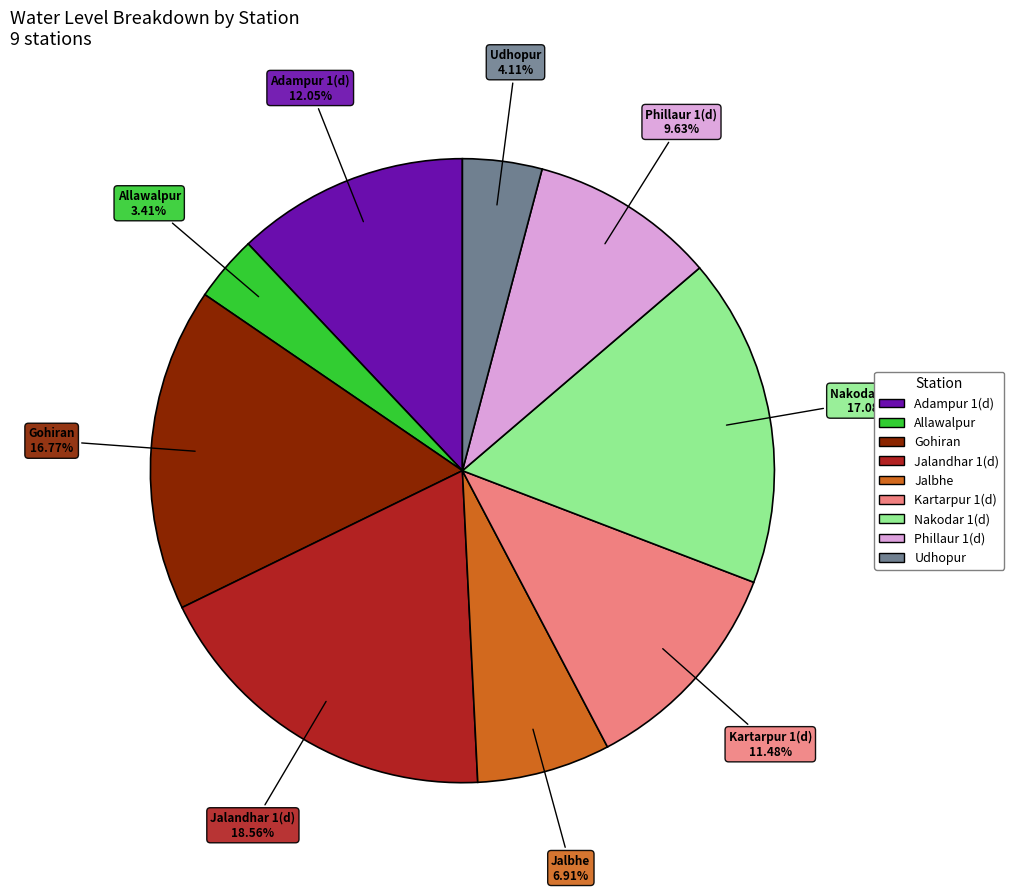

Is it true that Adampur 1(d) is 1% of the pie?

False